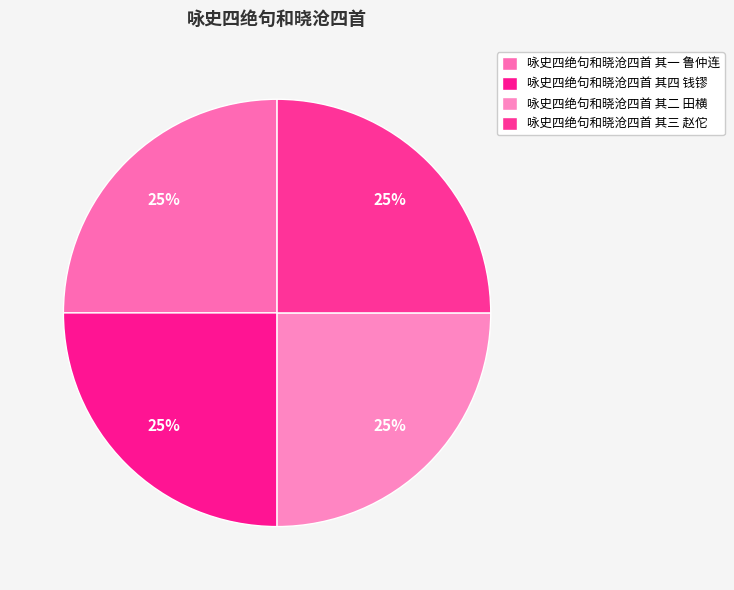

The 咏史四绝句和晓沧四首 其一 鲁仲连 slice represents 40% of the pie. True or false?

False